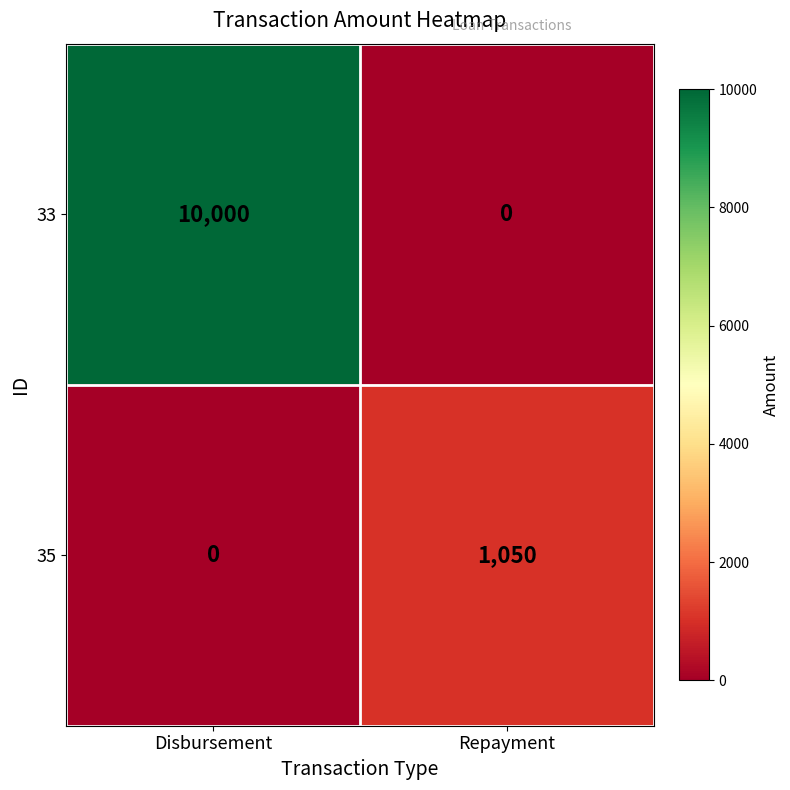

List the series in order of their overall mean, lowest first.

35, 33